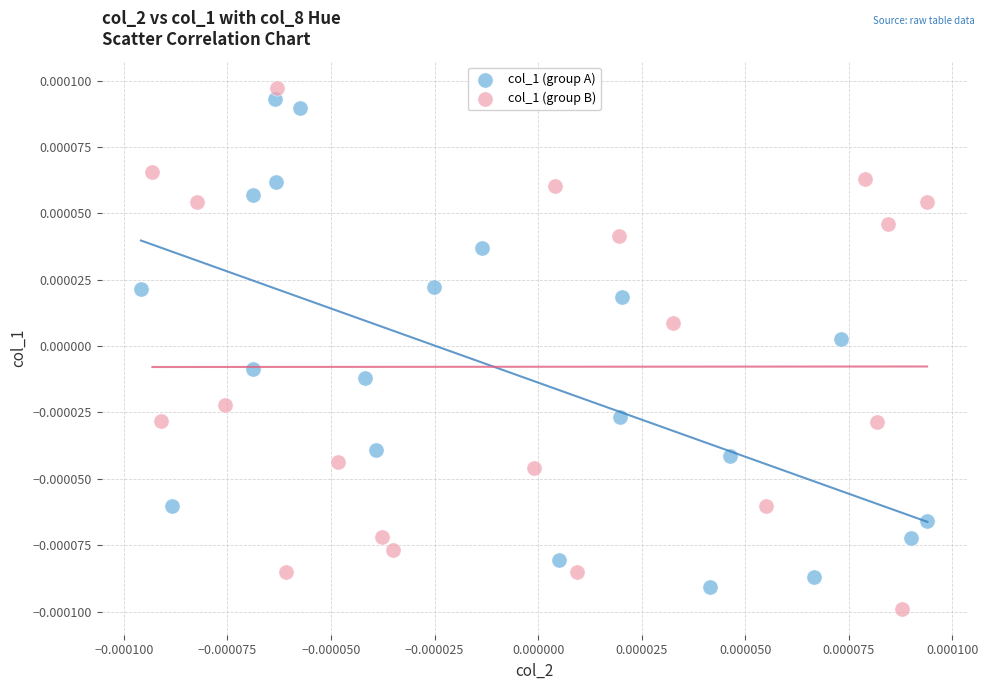

Which series reaches the minimum Y coordinate?

col_1 (group B)